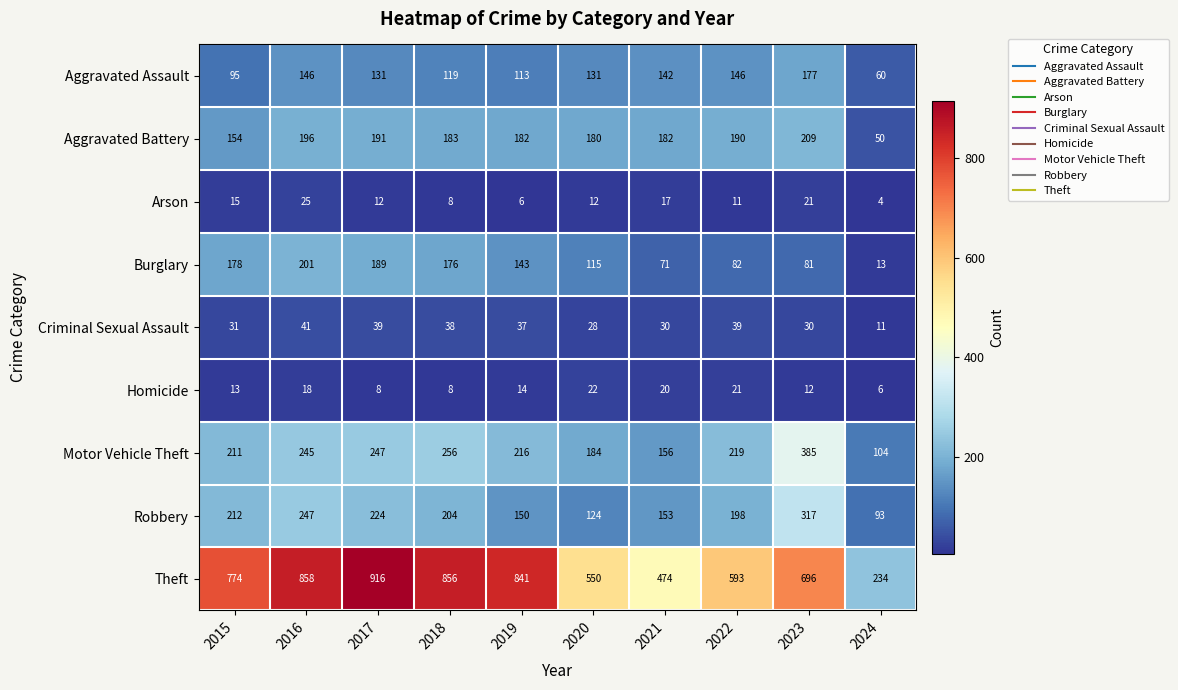

Which series has the largest range (max minus min)?

Theft